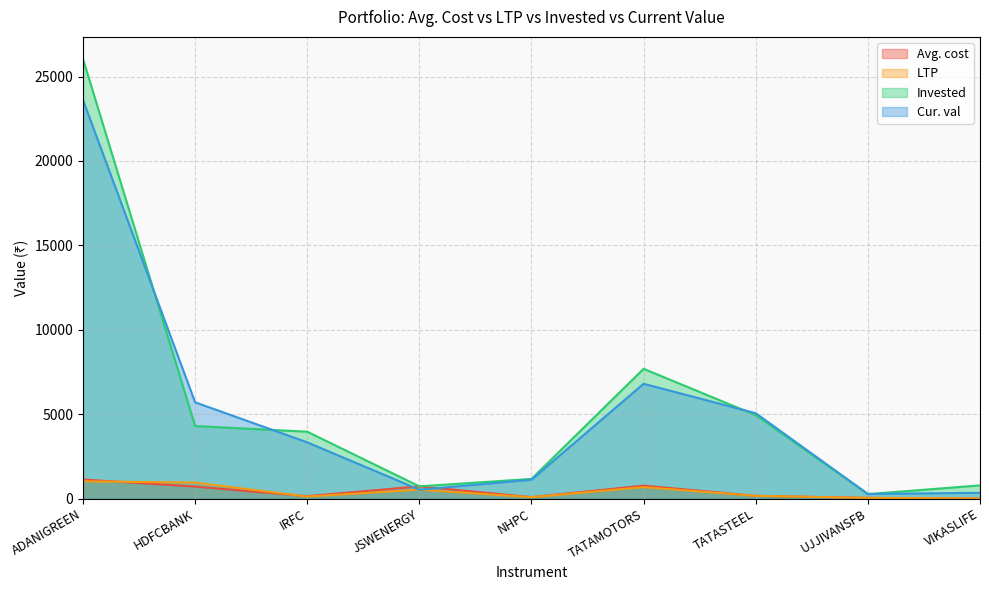

Does the chart display data point markers on the line(s)?

No